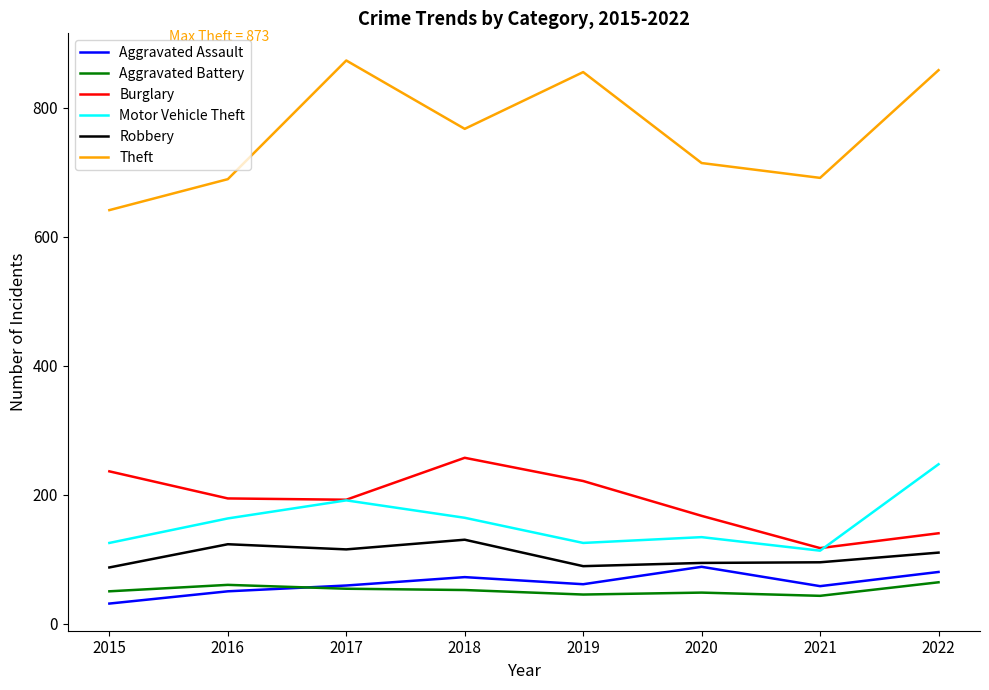

List the series in order of their peak value, lowest first.

Aggravated Battery, Aggravated Assault, Robbery, Motor Vehicle Theft, Burglary, Theft